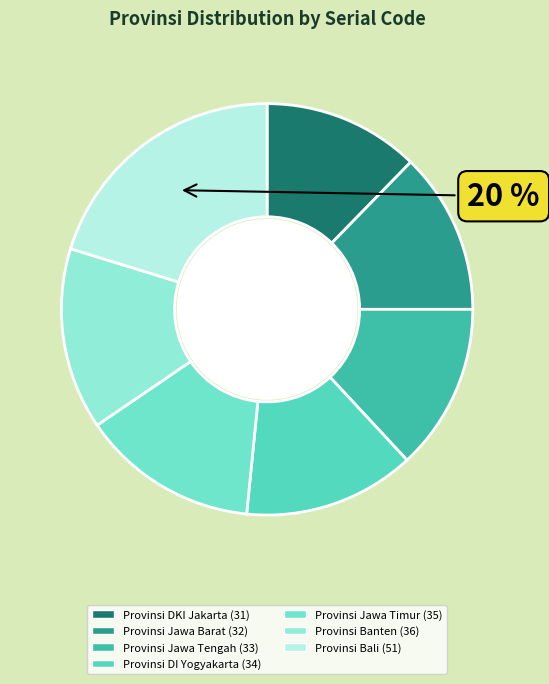

To the nearest percent, what is the difference between the Provinsi DKI Jakarta and Provinsi Banten slice percentages?

2%